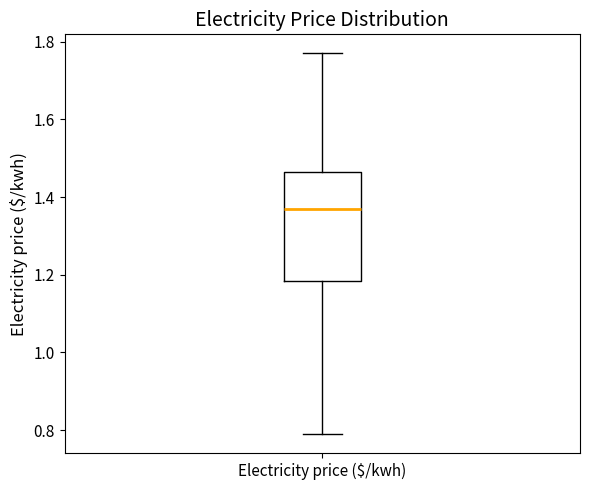

Transcribe this box plot: give where the median line is, the range the box spans, and where the two whiskers end, as read against the y-axis. The values are not printed on the chart, so give them approximately, as read against the axis.

median 1.38, box 1.18 to 1.46, whiskers 0.80 to 1.78